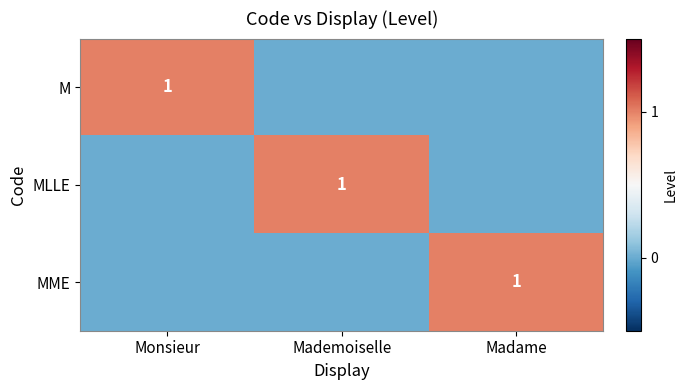

Is it true that MLLE equals 1 at Mademoiselle?

True